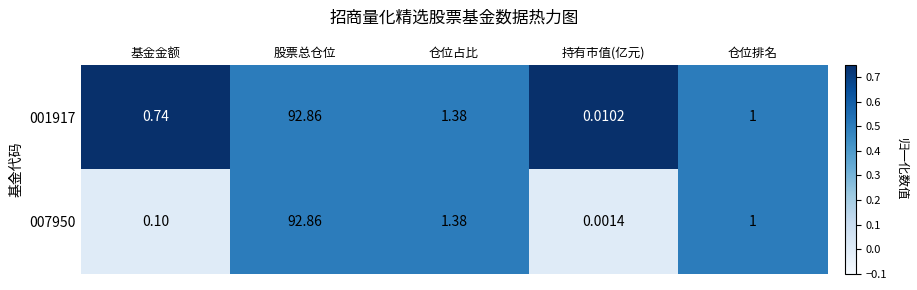

Which series has the widest spread of values?

007950